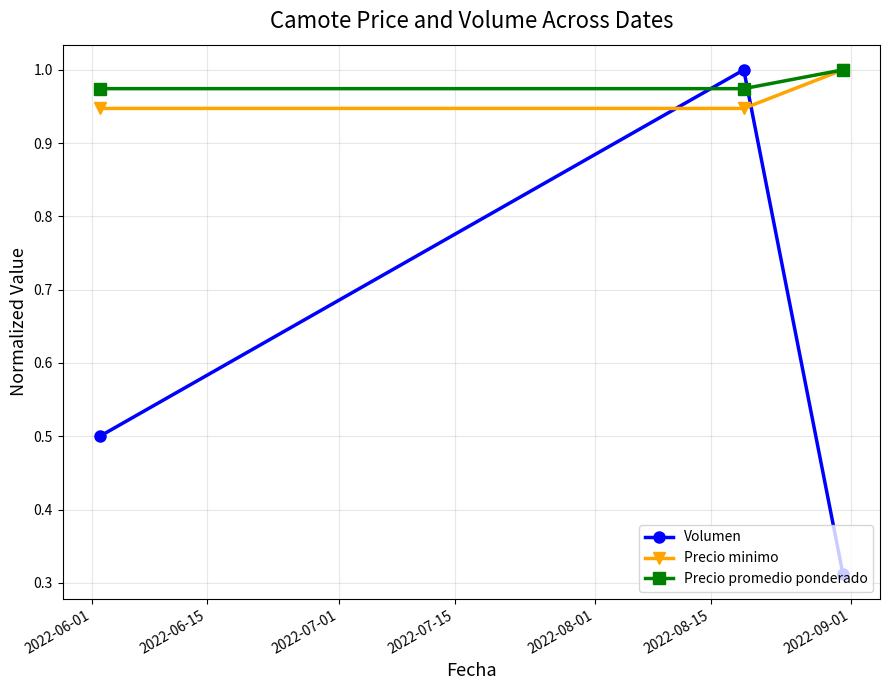

At how many categories does at least one series exceed 0?

3